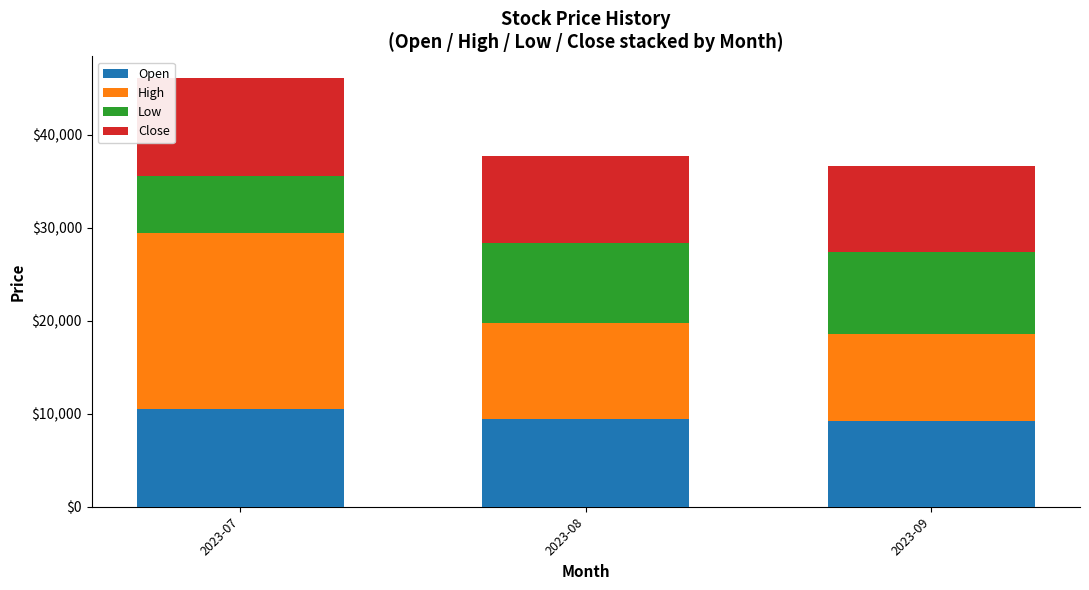

At which category is the sum across all series the highest?

2023-07